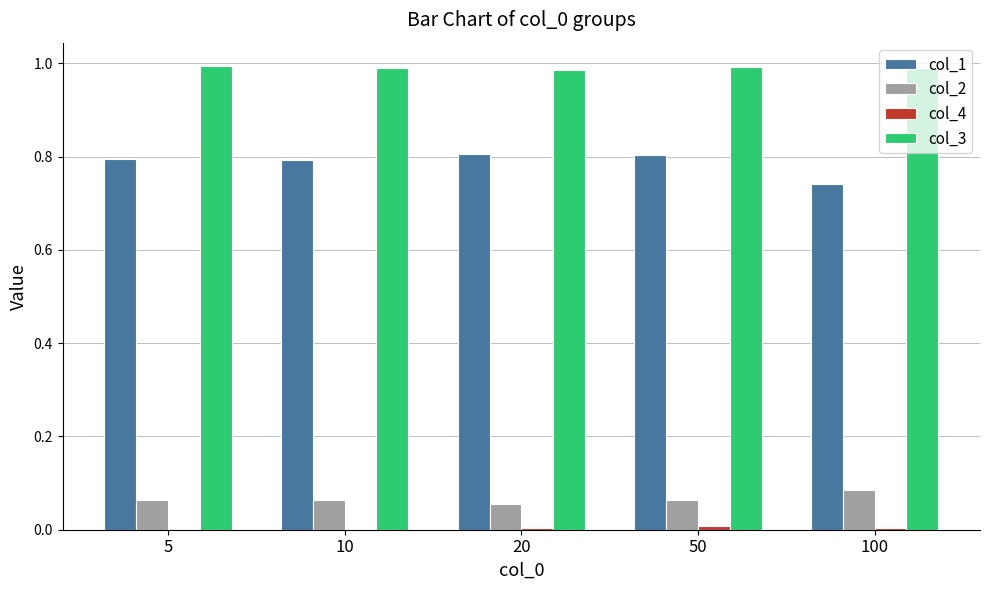

The value of col_2 at 100 is 0.0. True or false?

False